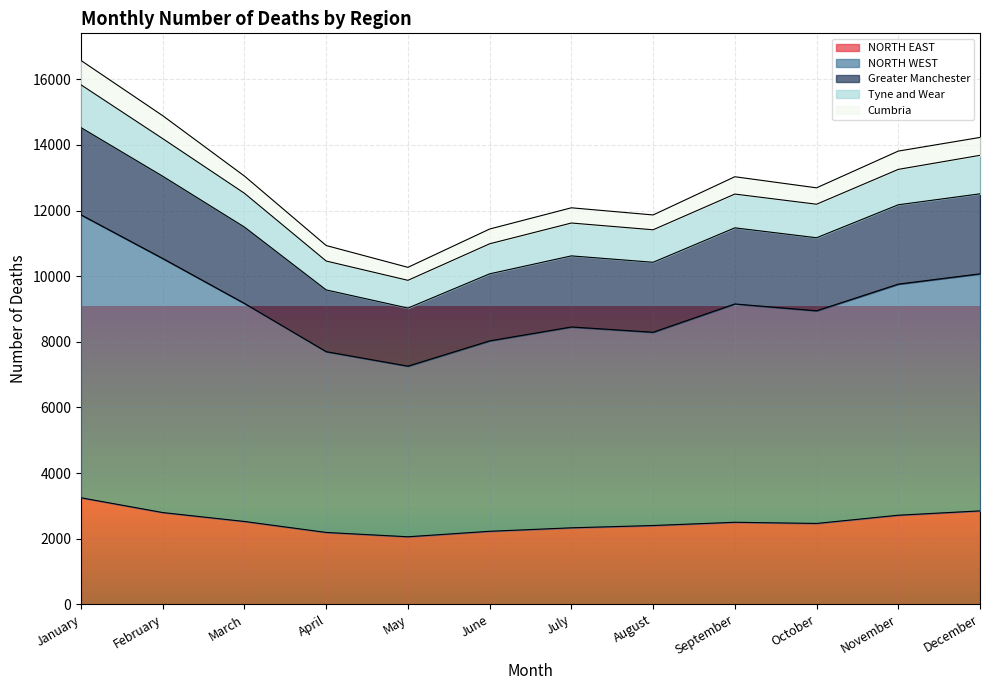

What is the average value of the NORTH WEST series?

9103